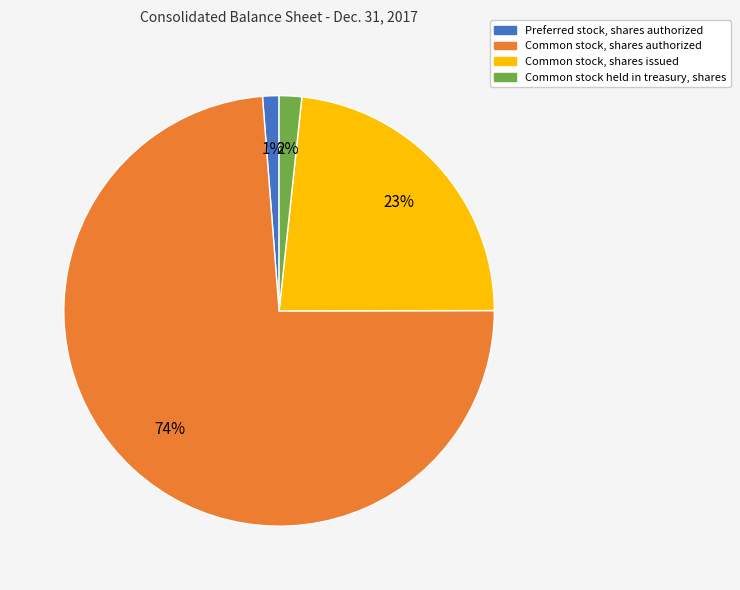

Combined, do Preferred stock, shares authorized and Common stock held in treasury, shares account for over 50%?

No